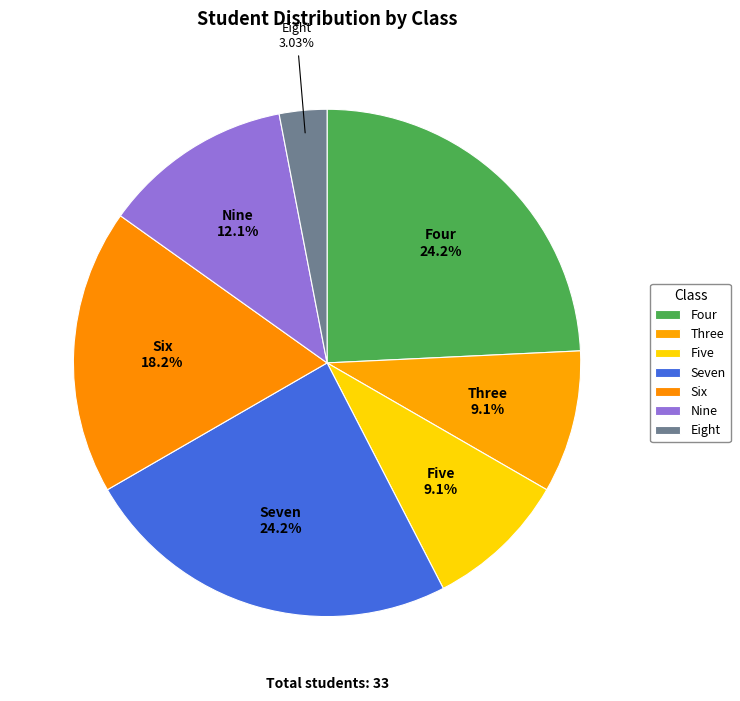

To the nearest percent, what is the average slice percentage?

14%